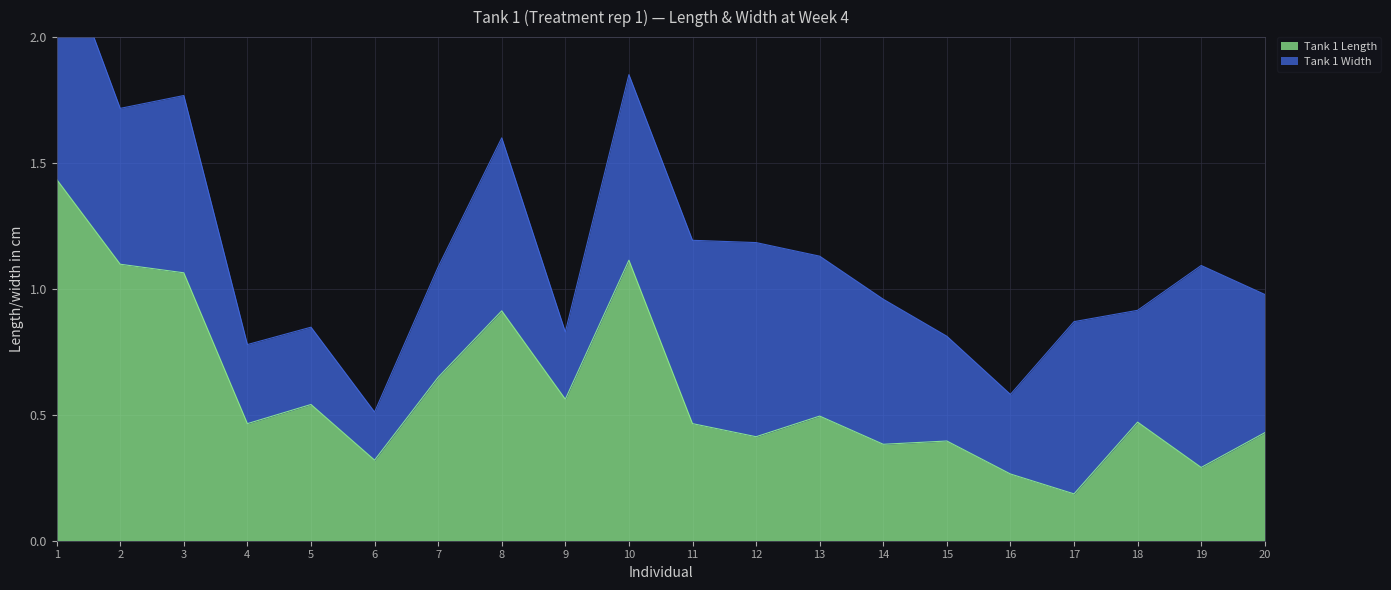

True or false: the data shows 0.3 at 6.

True